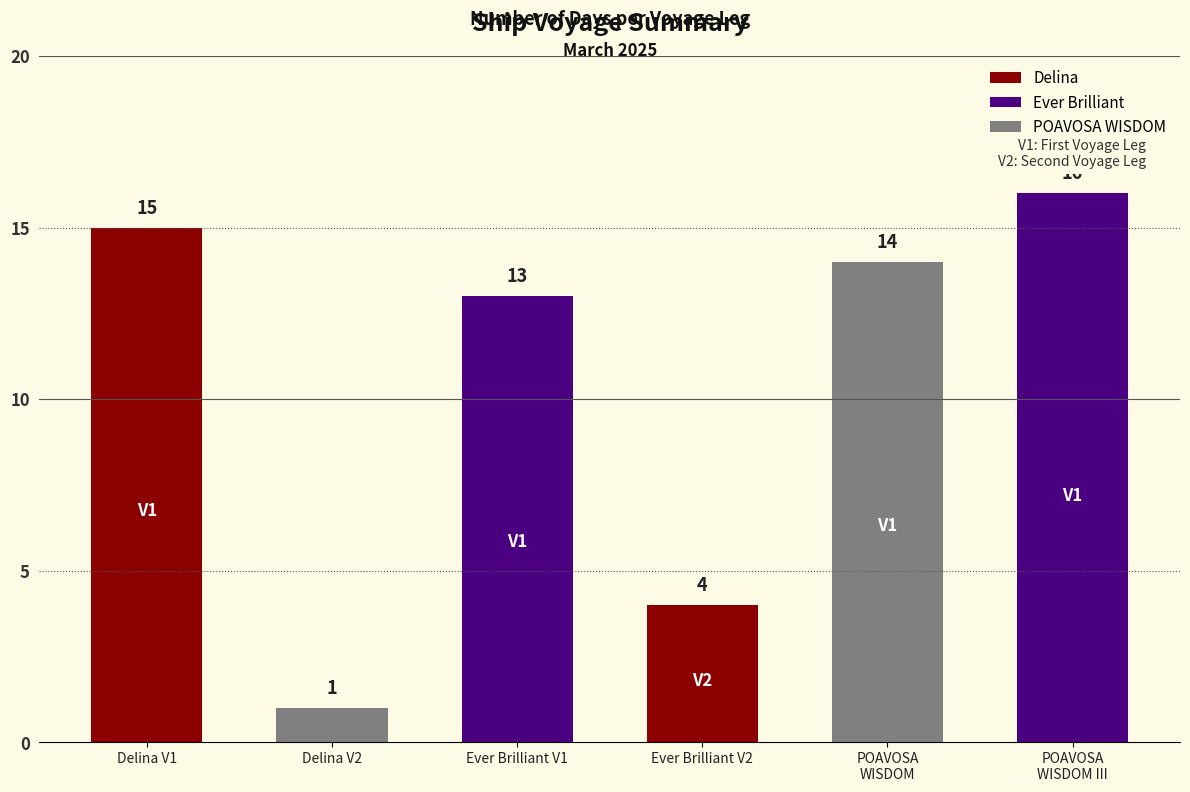

What is the change in value from Ever Brilliant
(Go Dau-Samalaju) to POAVOSA WISDOM III
(Vissai-Brisbane)?

+3